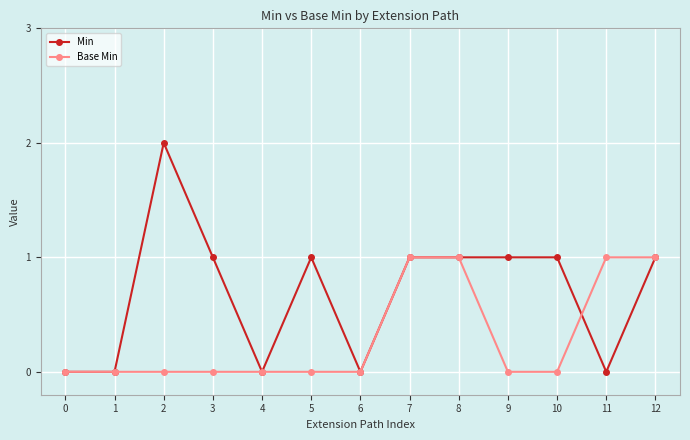

Reading left to right, what are all the values shown in this chart?

Min: 0=0	1=0	2=2	3=1	4=0	5=1	6=0	7=1	8=1	9=1	10=1	11=0	12=1
Base Min: 0=0	1=0	2=0	3=0	4=0	5=0	6=0	7=1	8=1	9=0	10=0	11=1	12=1